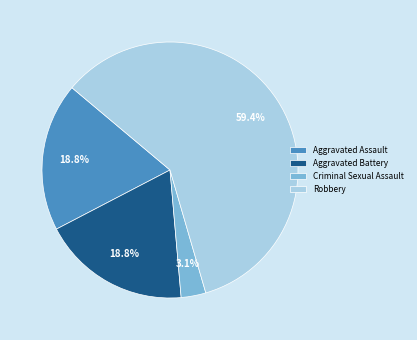

To the nearest percent, what portion does Robbery represent?

59%